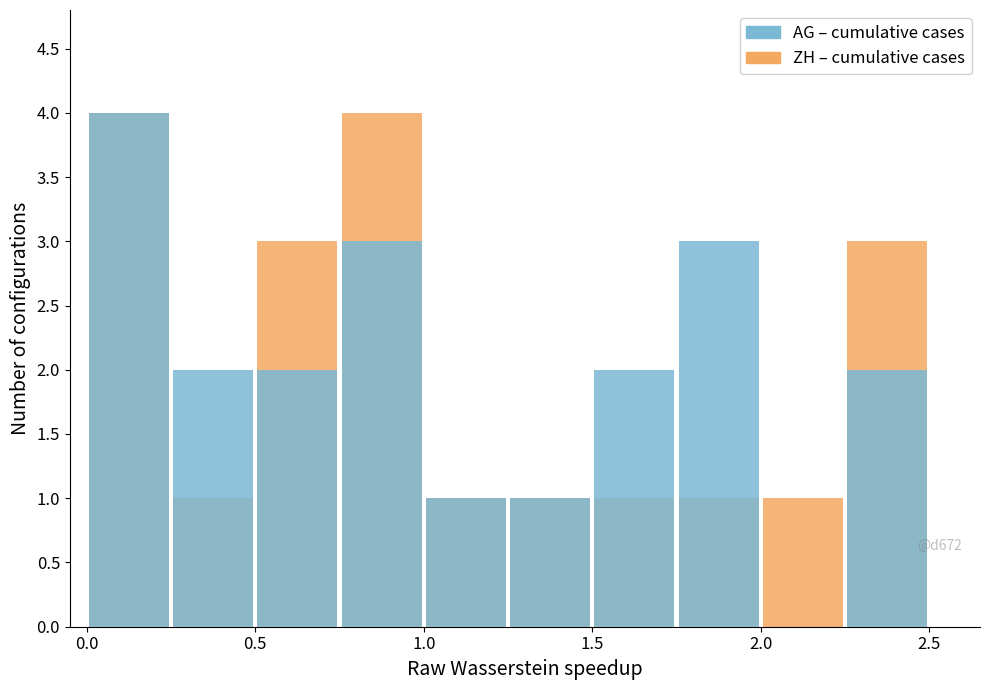

How many bars are there in each group?

2